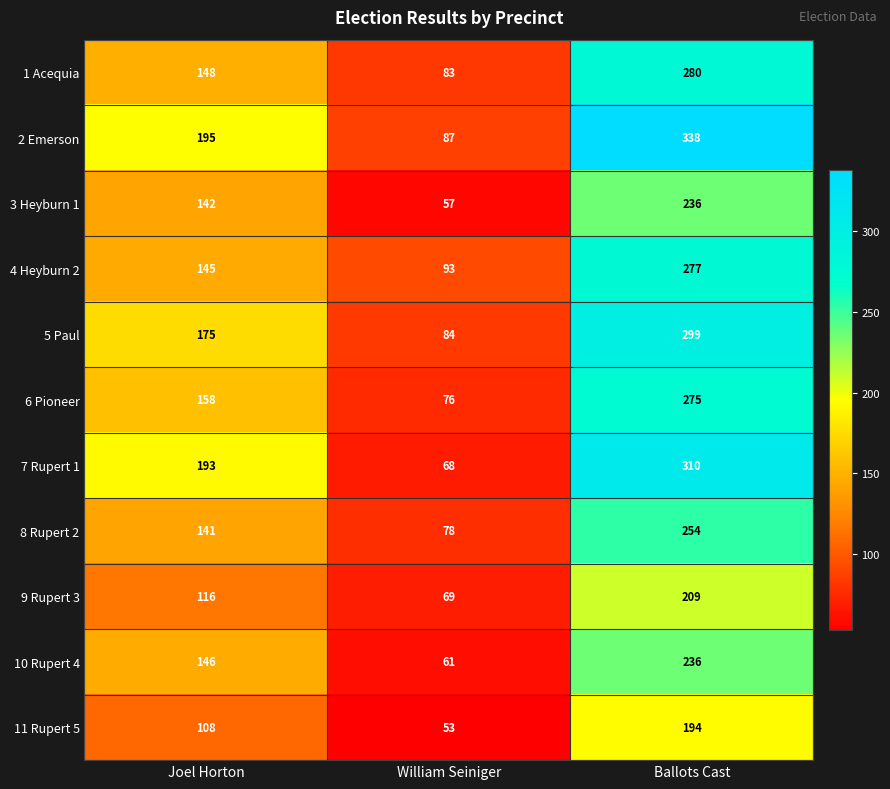

Between Joel Horton and Ballots Cast, which series saw the biggest shift?

2 Emerson